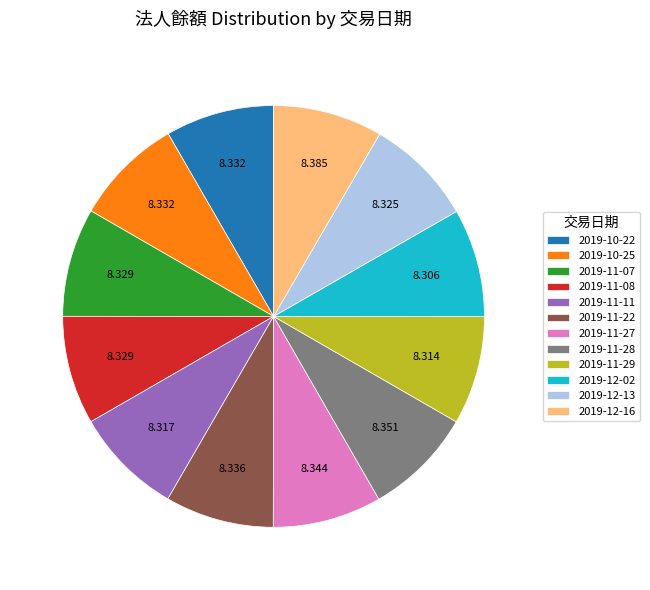

Do 2019-12-16 and 2019-10-22 together represent more than half of the pie?

No